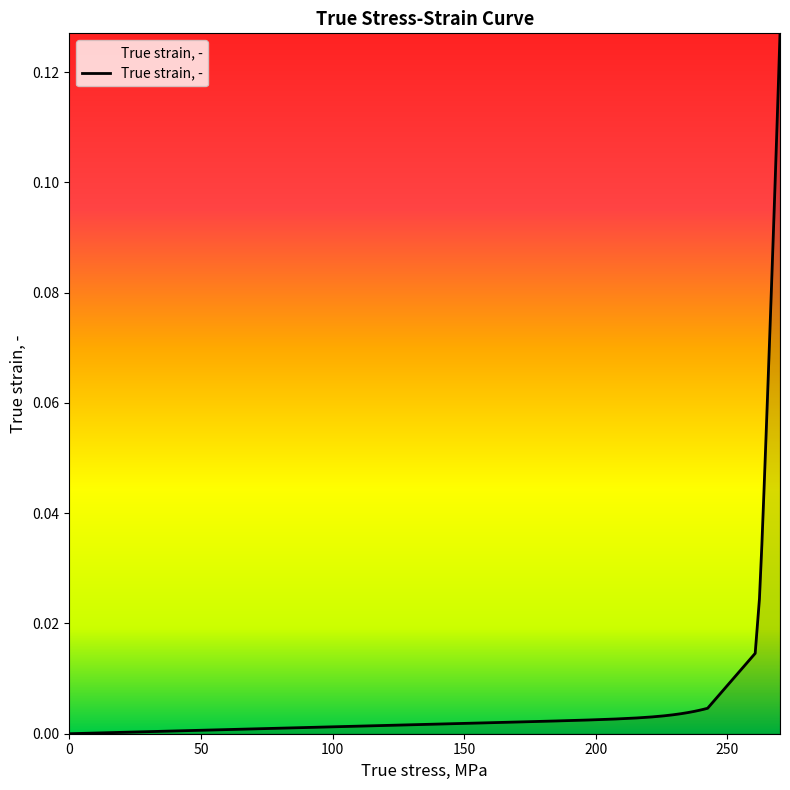

Is this an area chart (filled region under the line)?

Yes